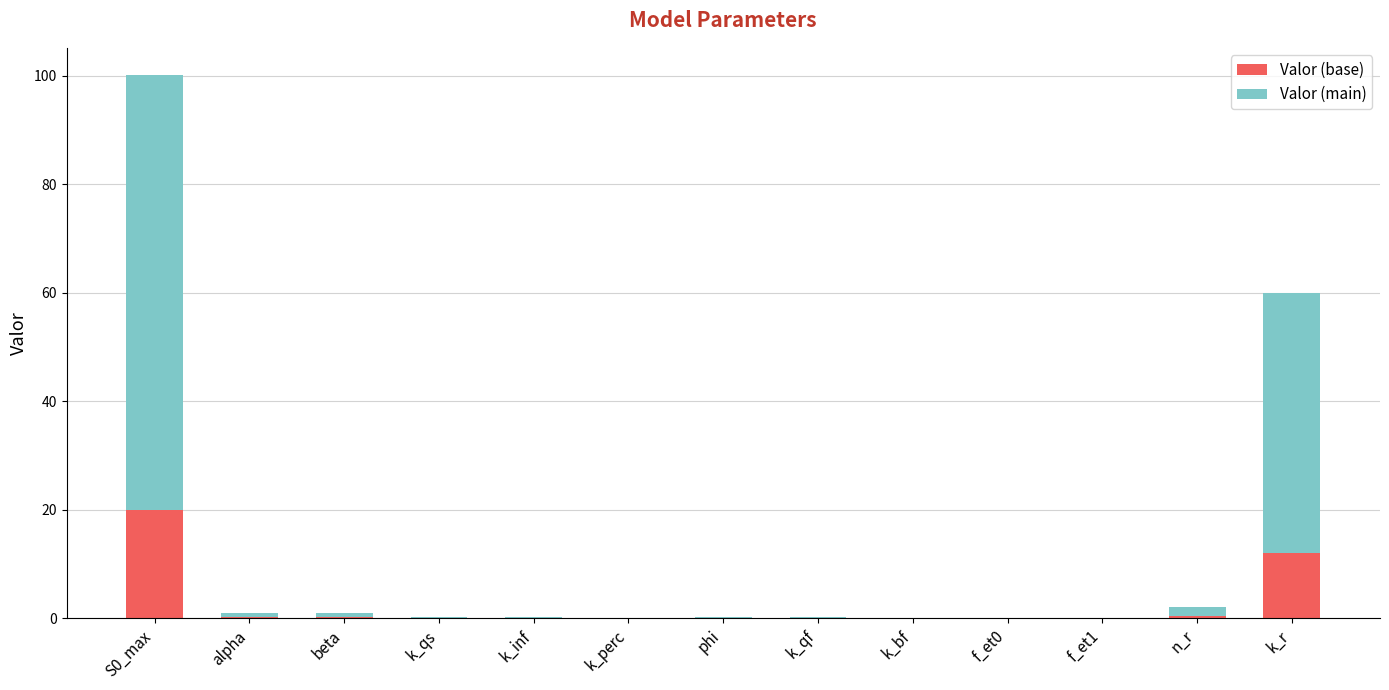

What is the total value across all series at S0_max?

100.2